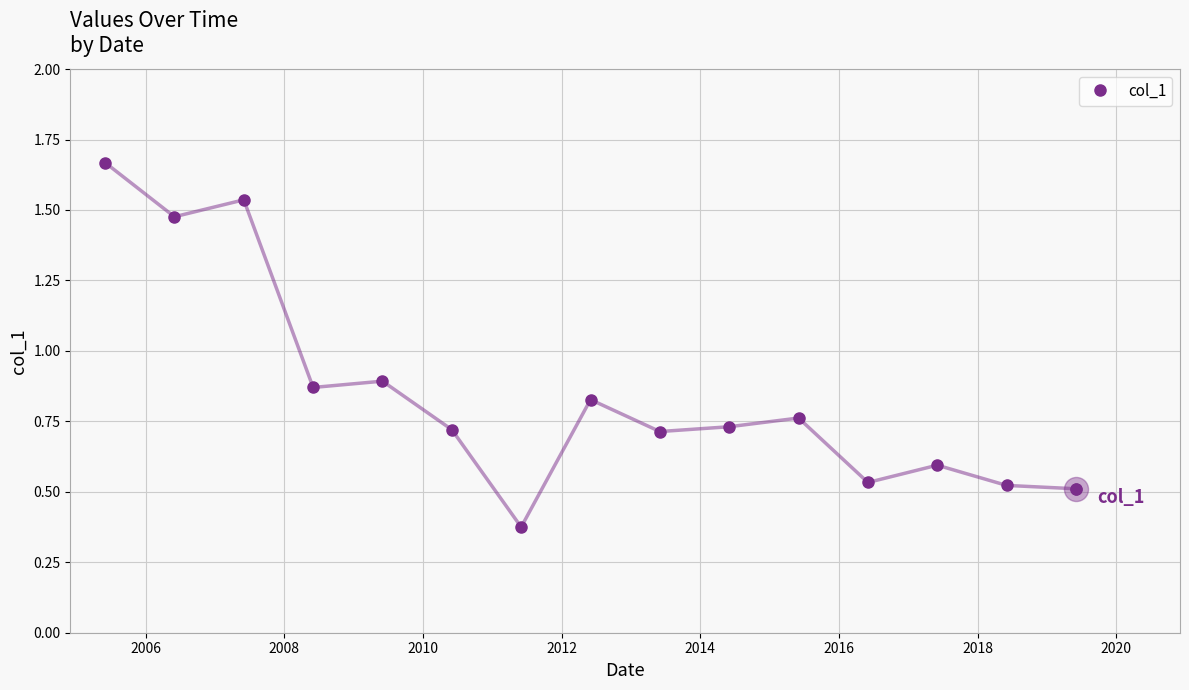

True or false: the data has more than 1 interior local peaks.

True